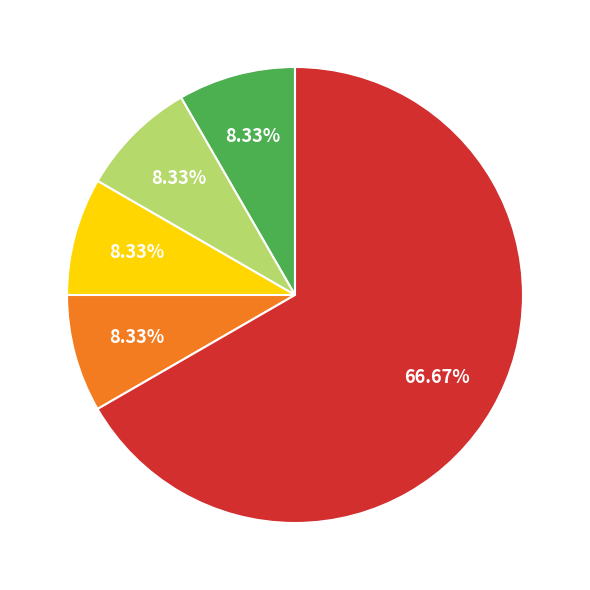

To the nearest percent, what is the difference between the largest and smallest slice percentages?

58%